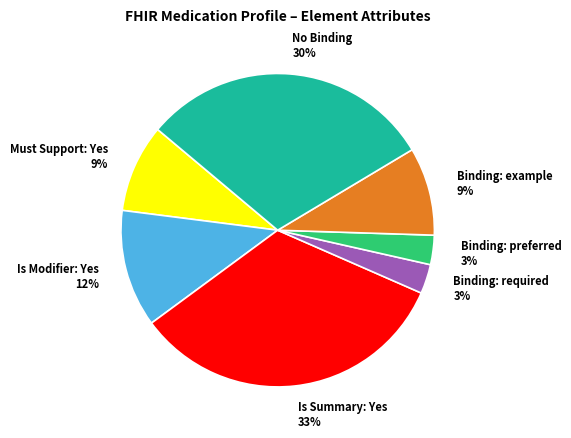

Which has a higher value, Binding: example or Binding: required?

Binding: example